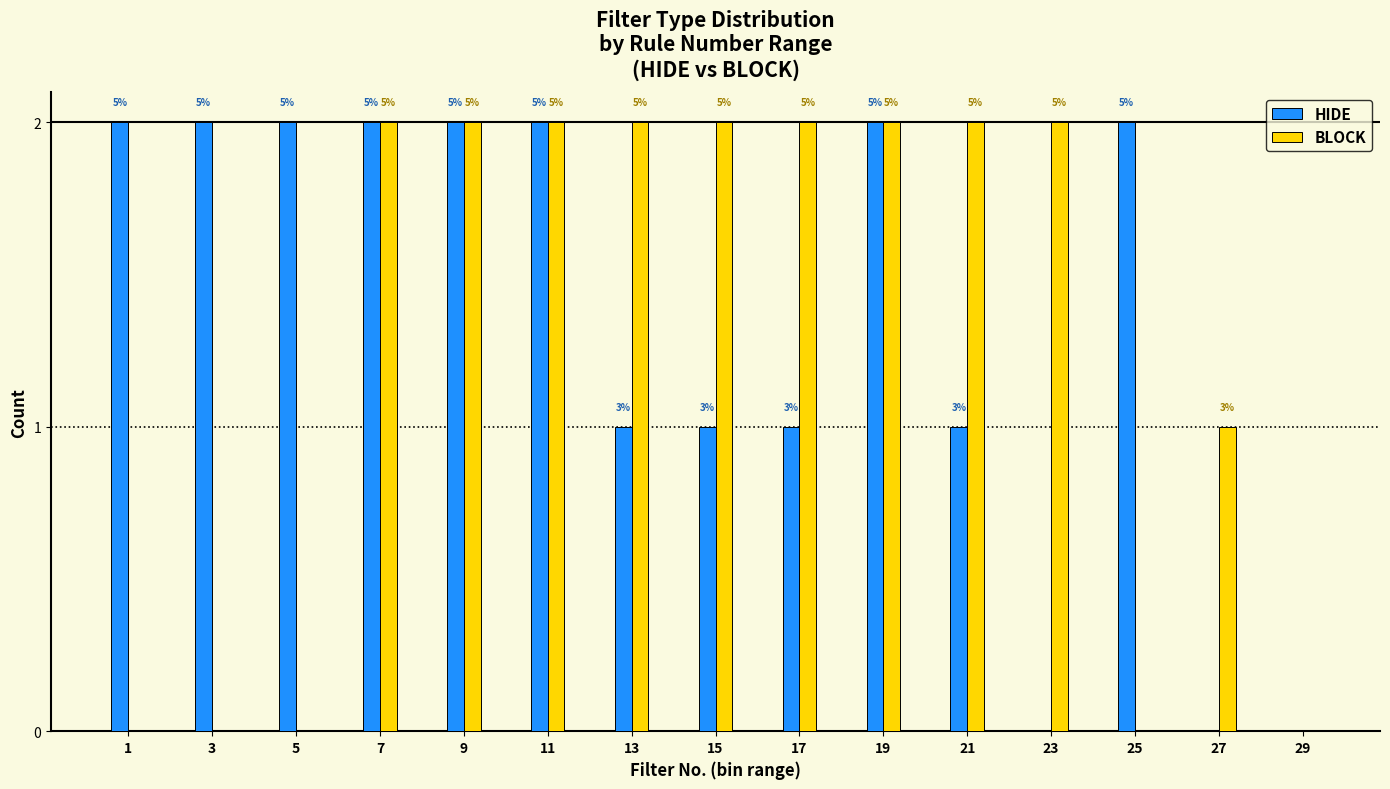

What are all the series names shown in the legend?

HIDE, BLOCK